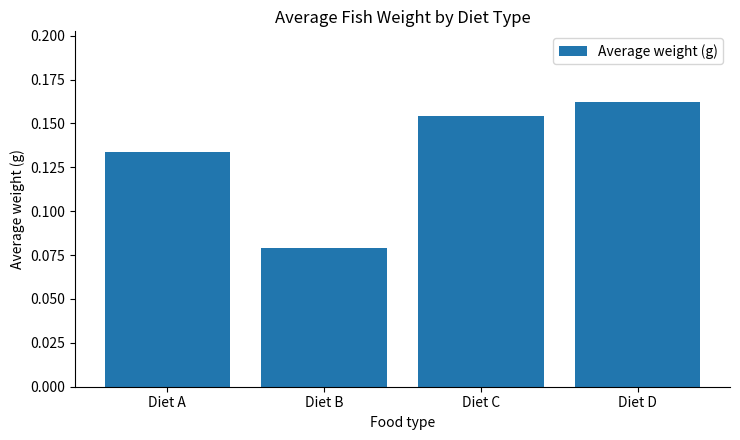

At which category does the chart reach its peak across all series?

Diet D